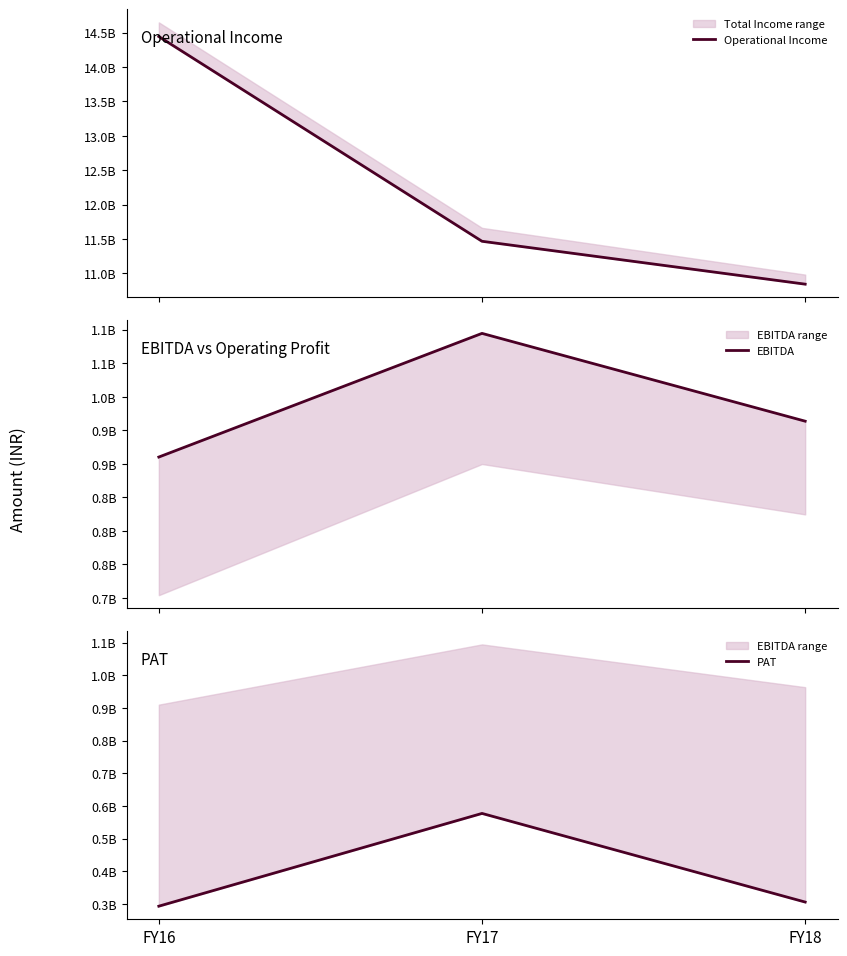

What is the value of the PAT point at the 3rd from the left?

305884351